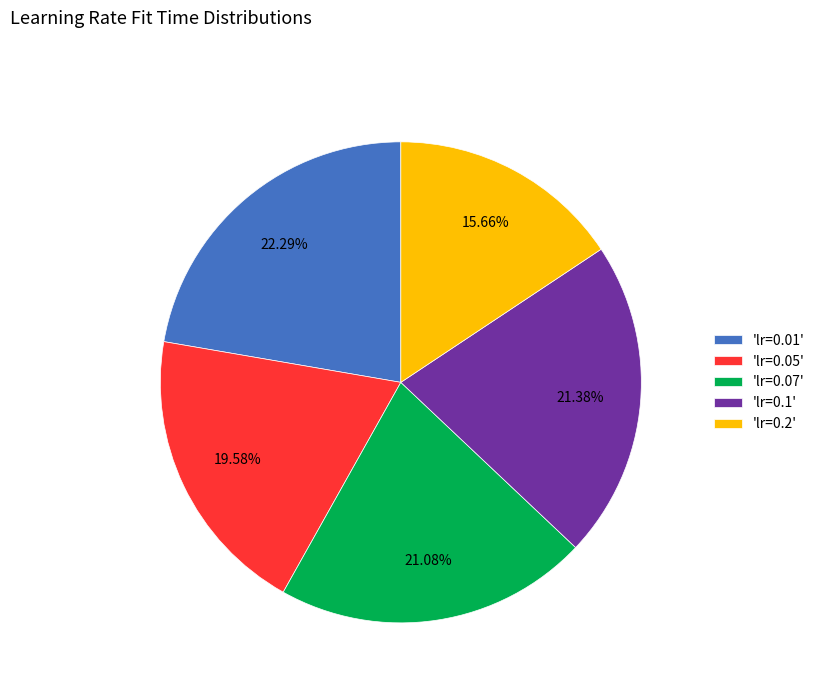

How many segments does this pie chart have?

5